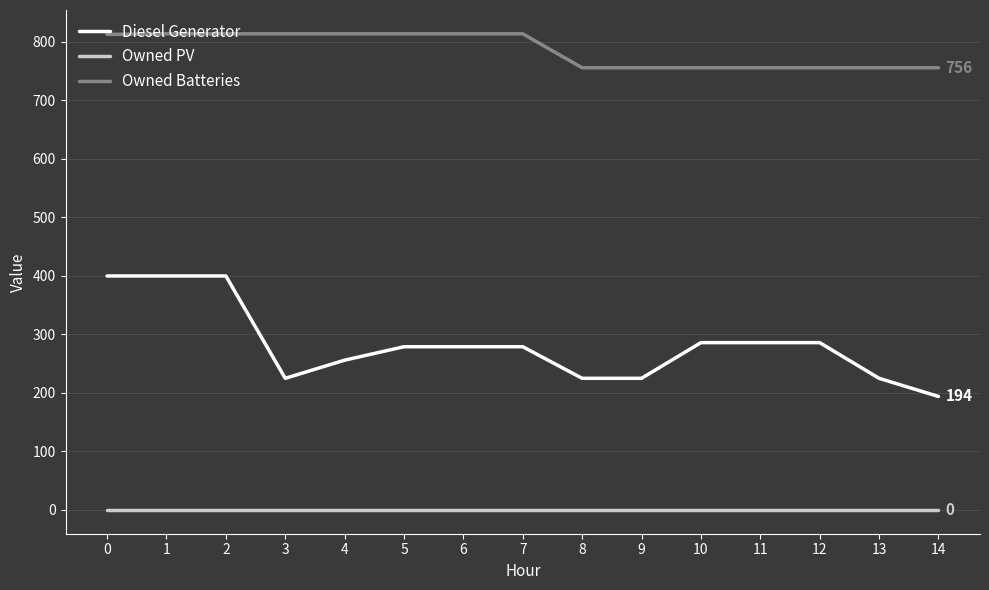

What is the maximum value for Owned Batteries?

814